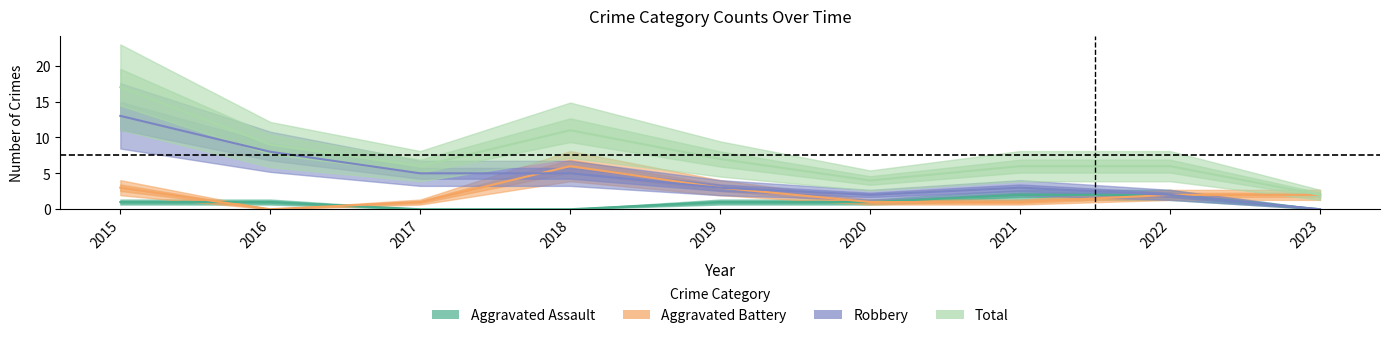

What is the total value across all series at 2023?

4